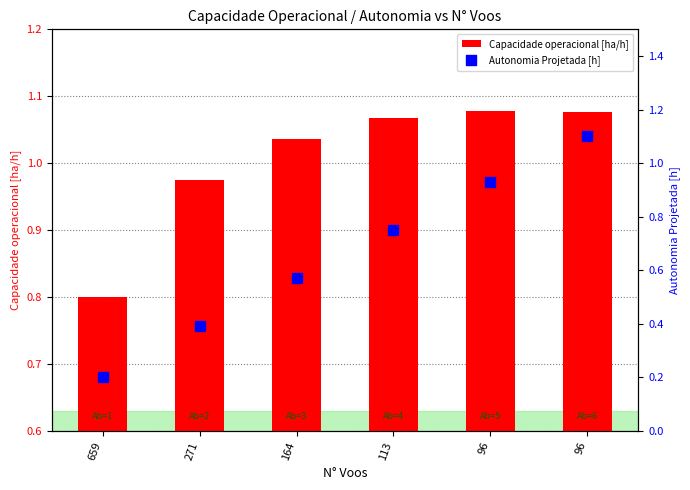

Which series contains the highest Y value?

Autonomia Projetada [h]